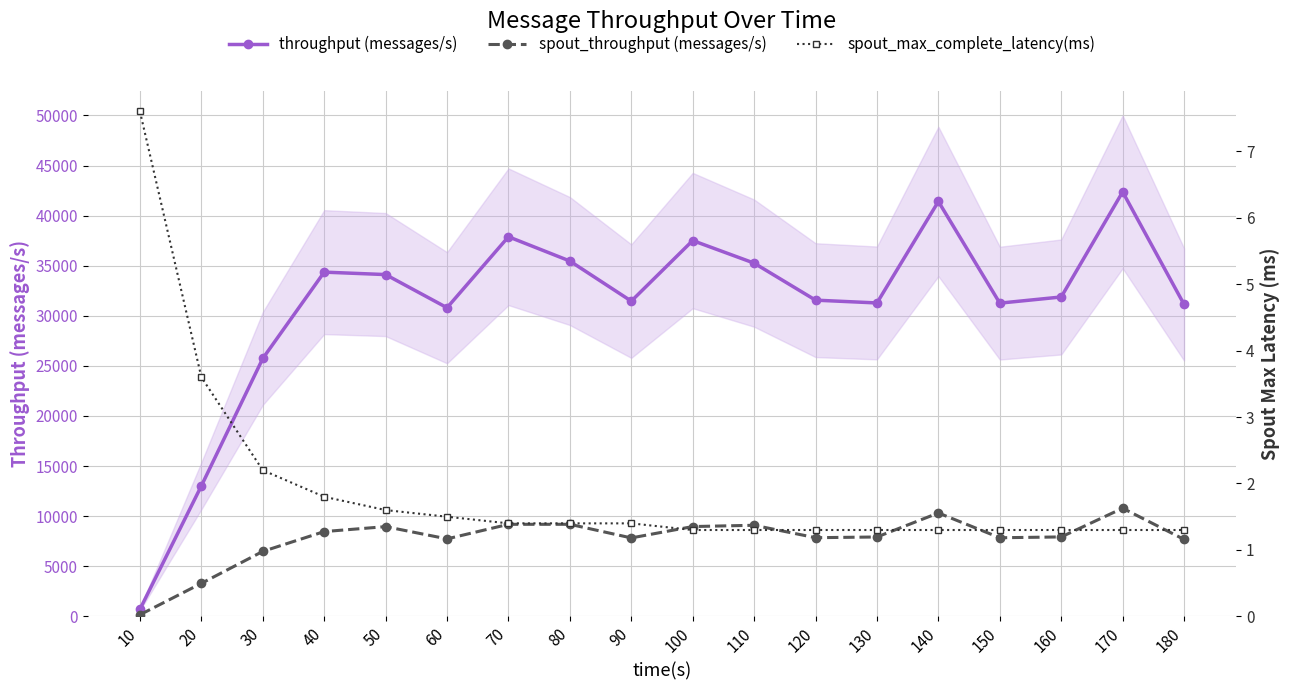

The value of spout_max_complete_latency(ms) at 10 is 12.2. True or false?

False